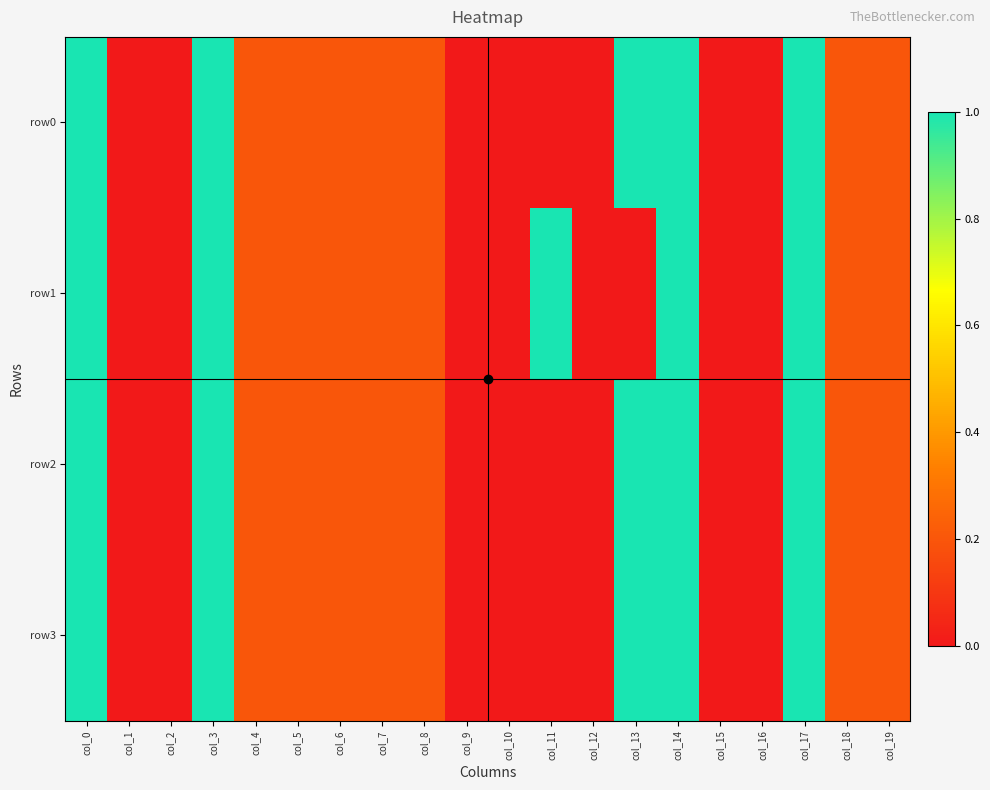

At how many categories does at least one series exceed 0?

13